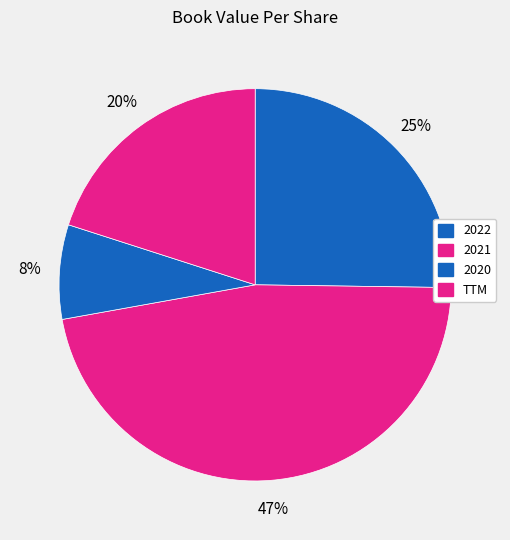

Which category has the biggest portion of the pie?

2021